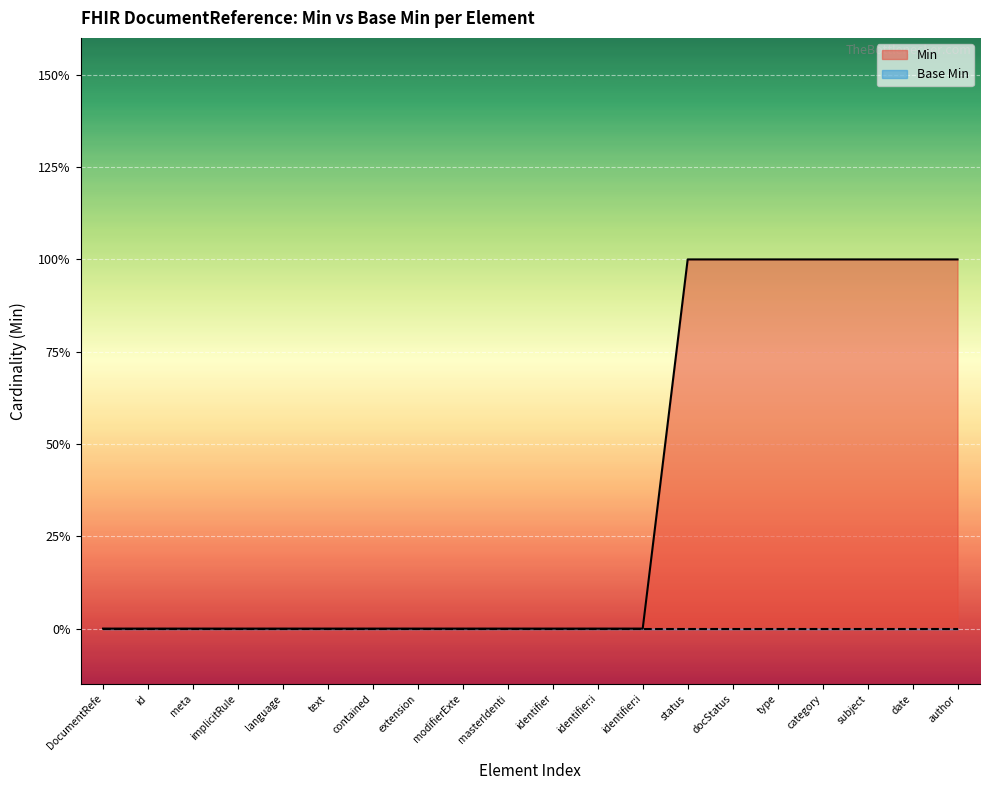

Reading right to left, transcribe all the data shown in this chart.

author=1	date=1	subject=1	category=1	type=1	docStatus=1	status=1	identifier:i=0	identifier:i=0	identifier=0	masterIdenti=0	modifierExte=0	extension=0	contained=0	text=0	language=0	implicitRule=0	meta=0	id=0	DocumentRefe=0